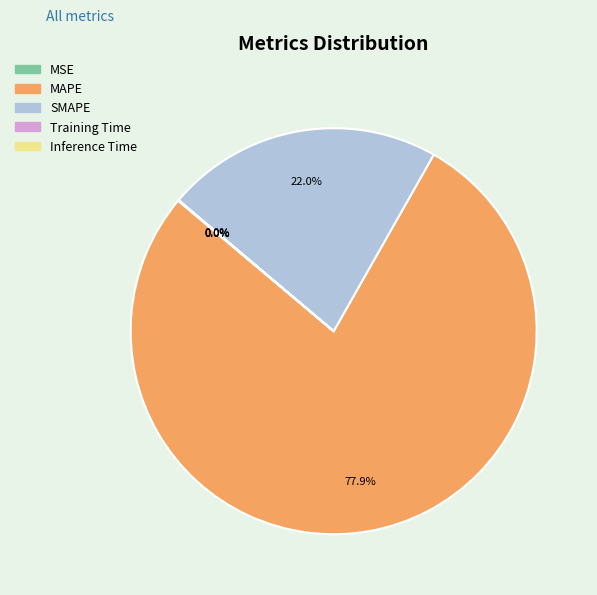

Is there a majority slice in this chart?

Yes